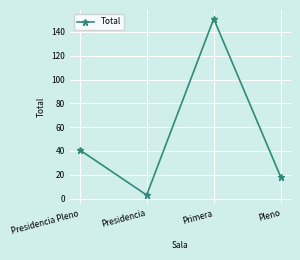

At which label is the value closest to 77?

Presidencia Pleno